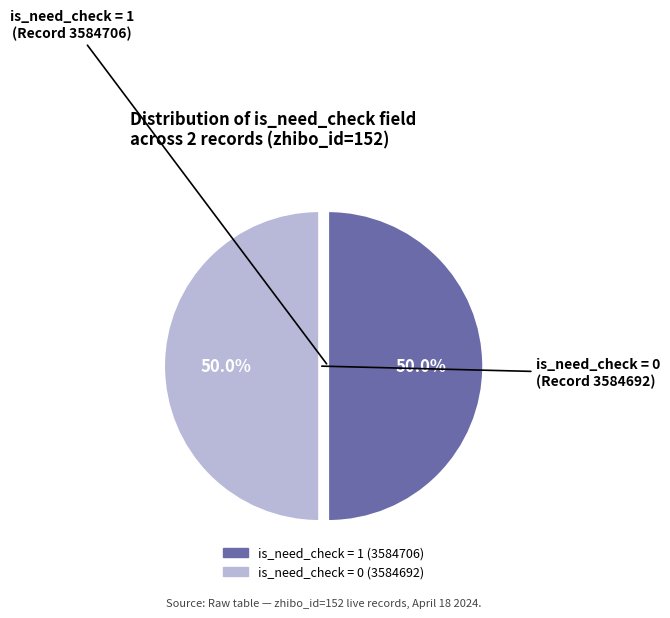

Approximately how many times larger is the value at is_need_check = 1 (3584706) compared to is_need_check = 0 (3584692)?

1.0